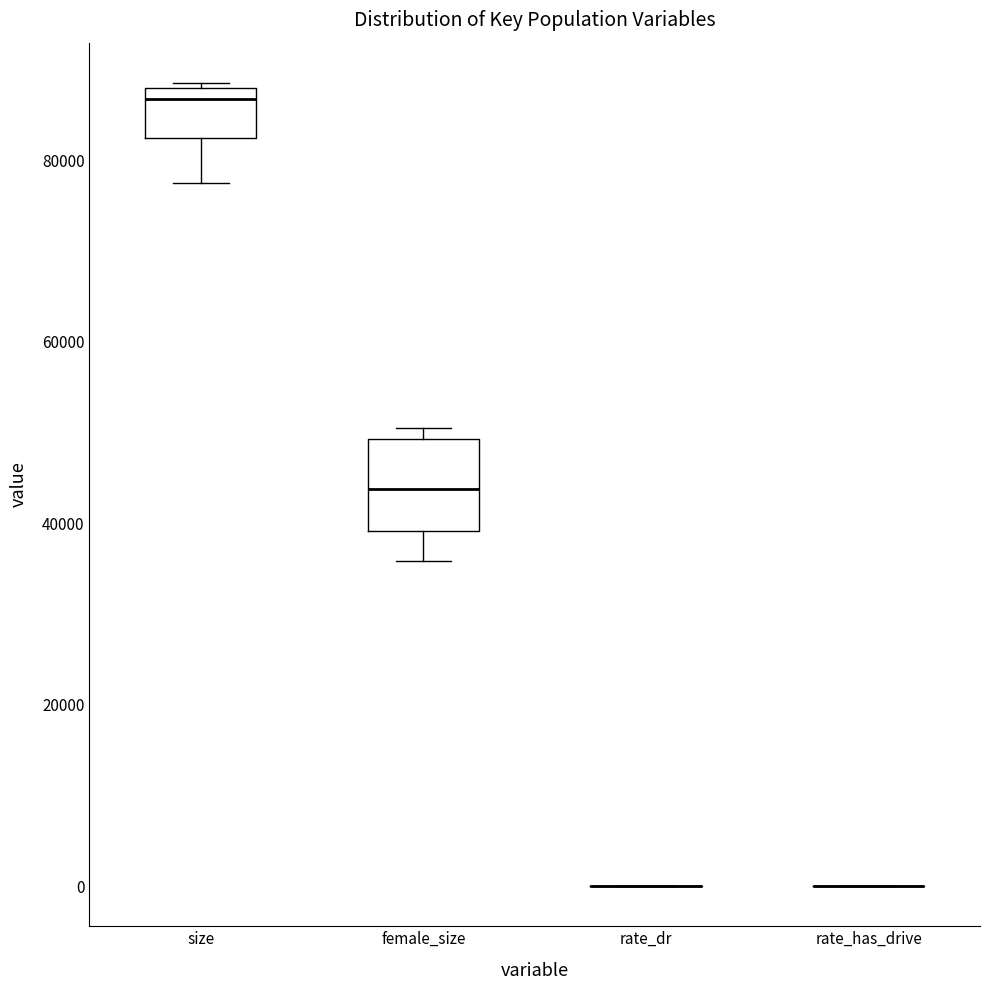

Reading left to right, read every box against the y-axis: the position of its median line, the range the box covers, and the ends of its whiskers. The values are not printed on the chart, so give them approximately, as read against the axis.

size: median 86000, box 82000 to 88000, whiskers 78000 to 88000
female_size: median 44000, box 40000 to 50000, whiskers 36000 to 50000 (just above the box's upper edge)
rate_dr: box collapsed to a line at 0, whiskers 0 to 0
rate_has_drive: box collapsed to a line at 0, whiskers 0 to 0